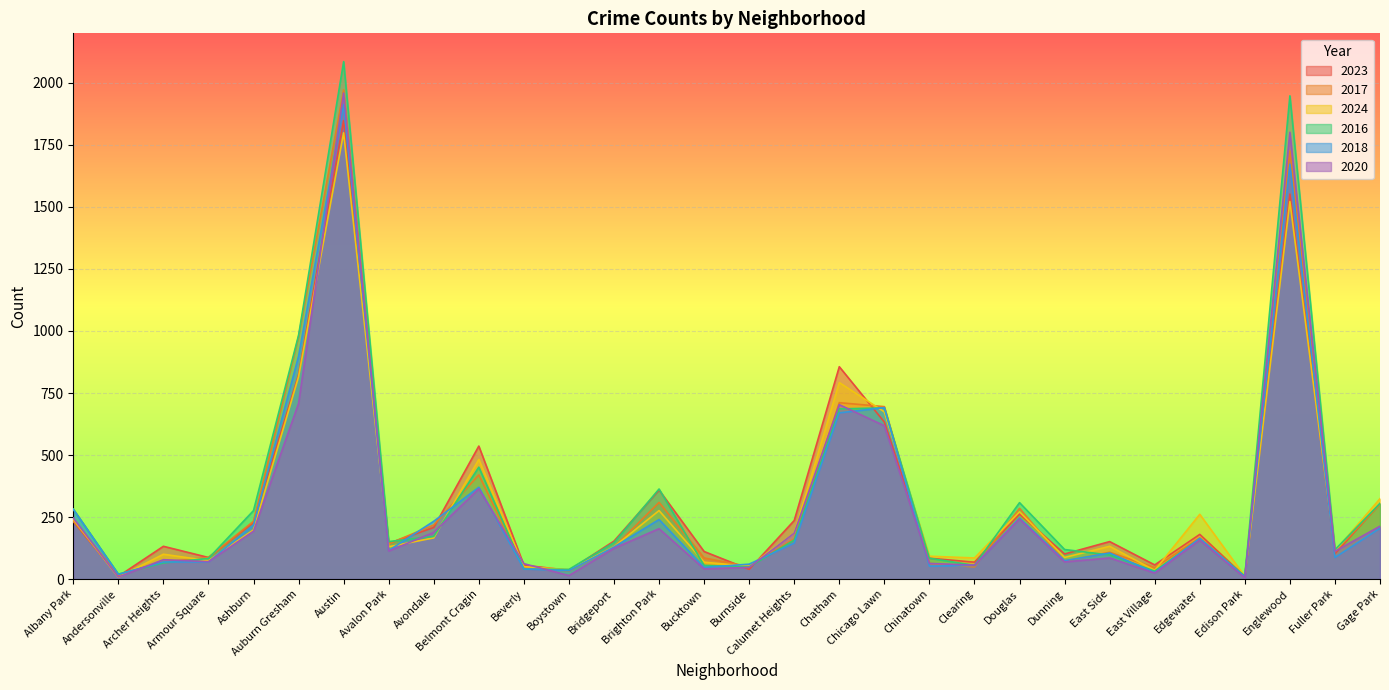

At which category is the sum across all series the highest?

Austin